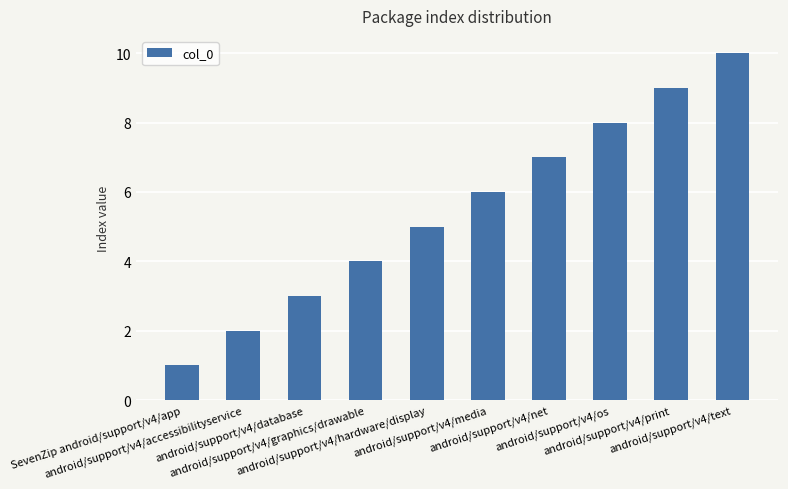

Approximately how many times larger is the value at android/support/v4/media compared to SevenZip android/support/v4/app?

6.0